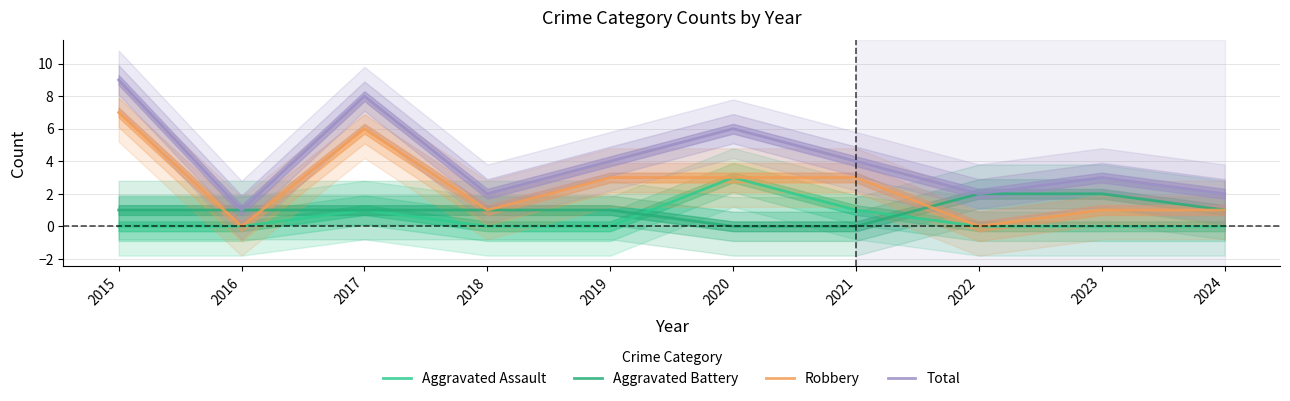

Which has a higher value, 2022 or 2023?

2022